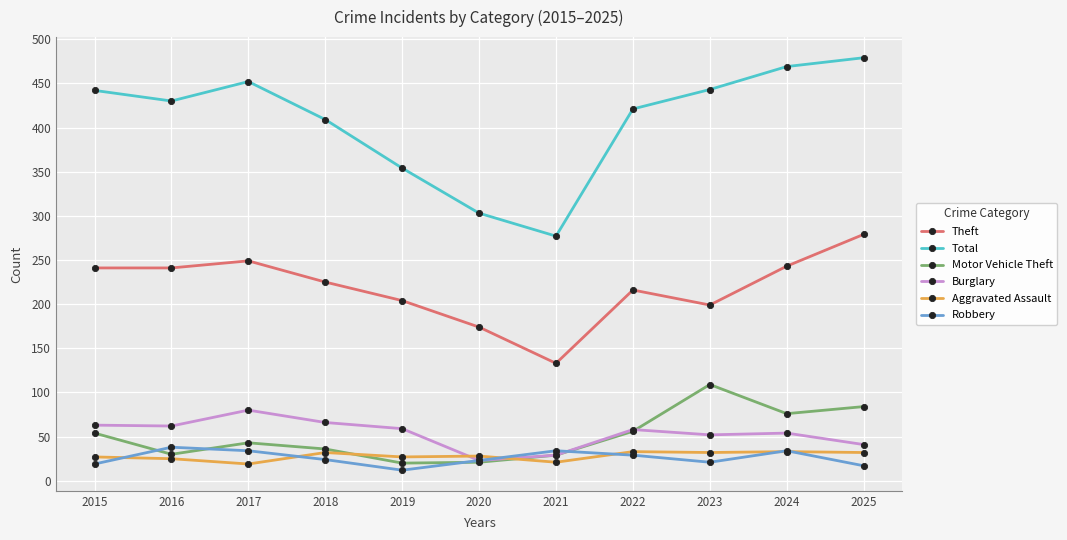

At which label does Aggravated Assault first exceed 28?

2018